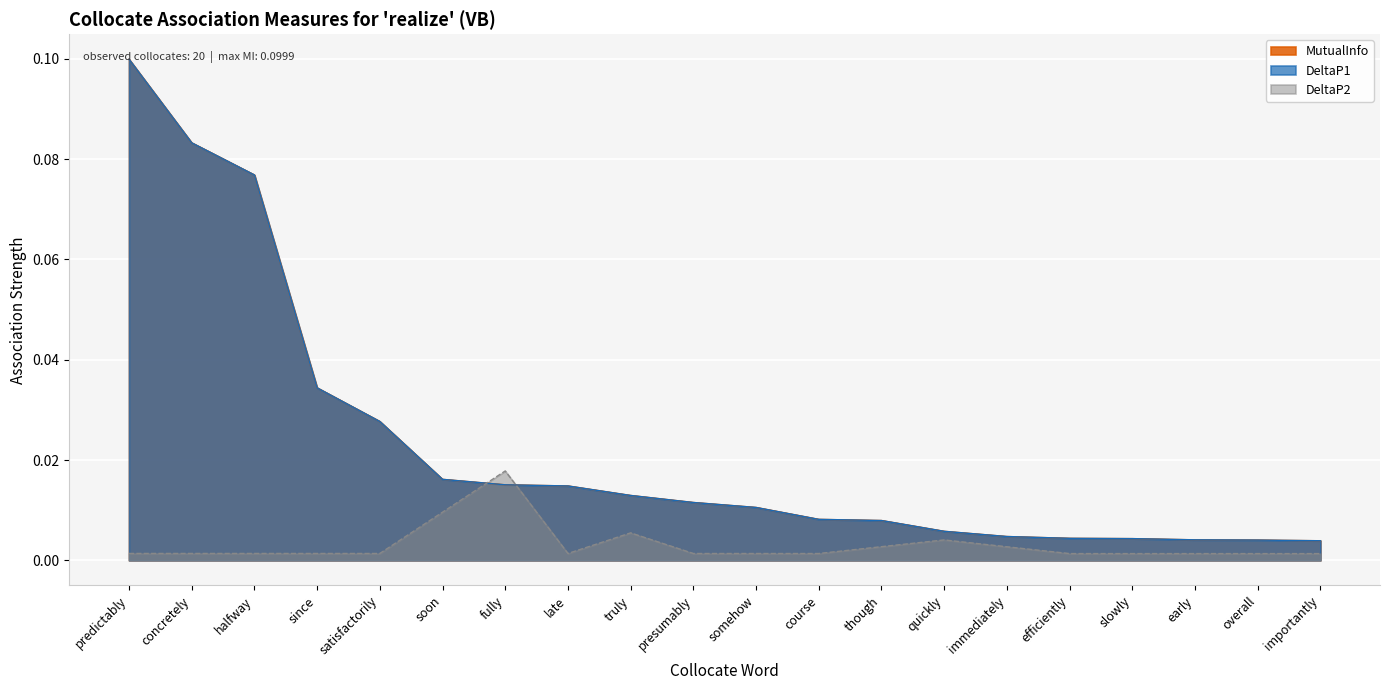

What is the label of the 10th point from the right?

somehow